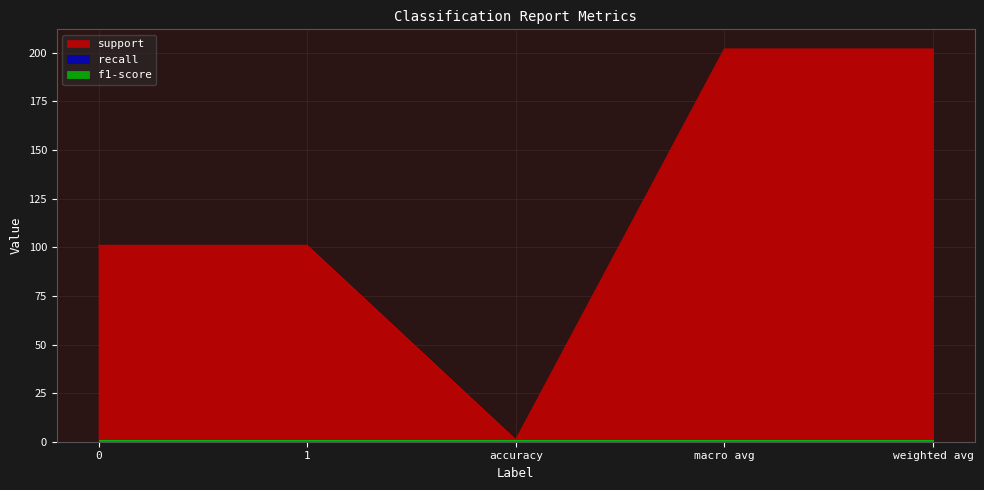

Reading left to right, extract all data points from this chart.

support: 0=101	1=101	accuracy=1	macro avg=202	weighted avg=202
recall: 0=1	1=1	accuracy=1	macro avg=1	weighted avg=1
f1-score: 0=1	1=1	accuracy=1	macro avg=1	weighted avg=1